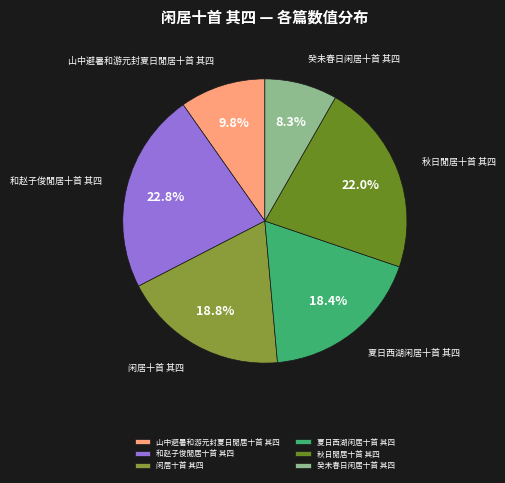

Does any single category account for the majority?

No